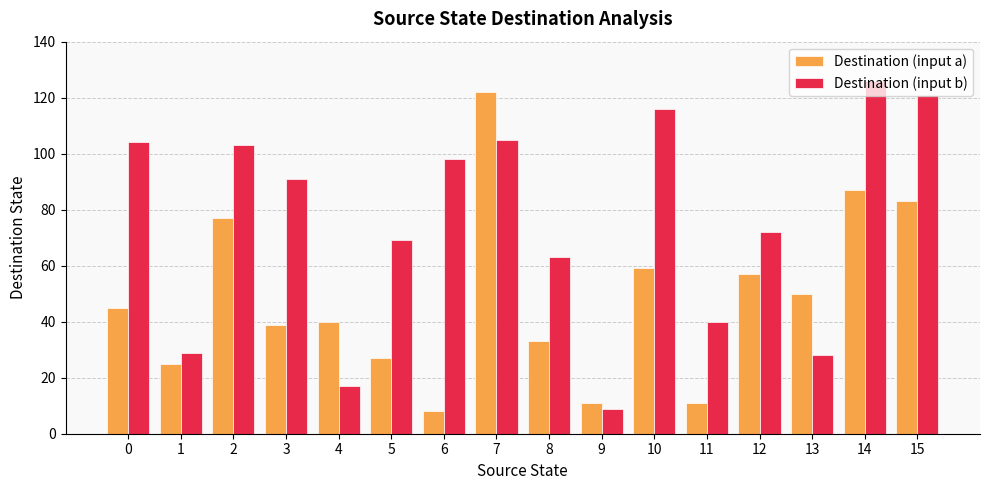

Which series has the largest total across all categories?

Destination (input b)